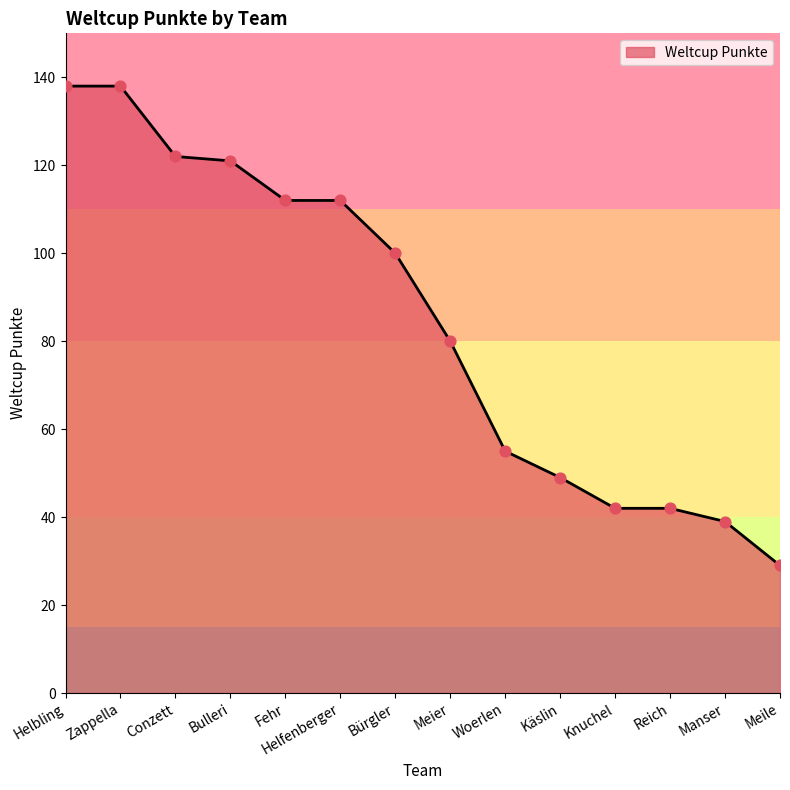

What is the ratio of the value at Knuchel to the value at Helbling?

0.3